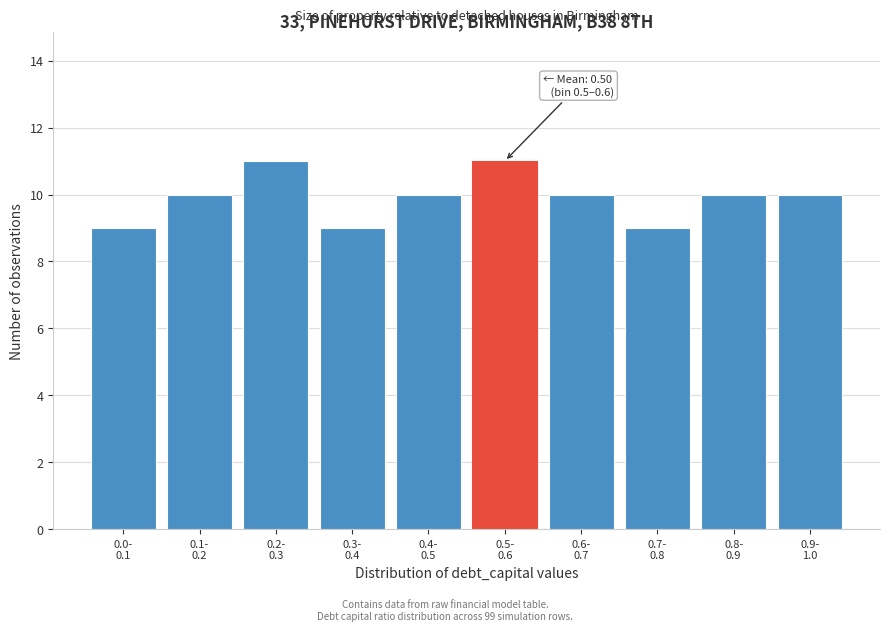

Reading right to left, list all the values displayed in this chart.

10	10	9	10	11	10	9	11	10	9